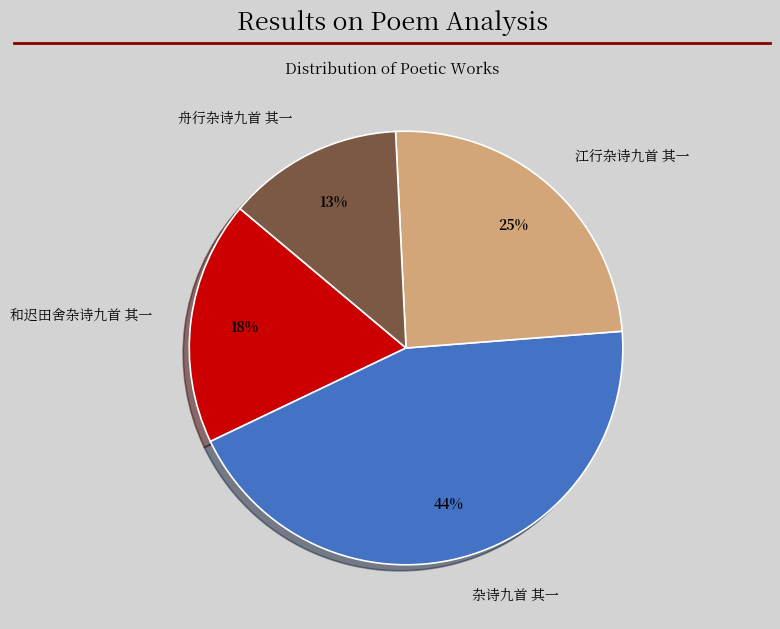

Between 江行杂诗九首 其一 and 杂诗九首 其一, which is larger?

杂诗九首 其一